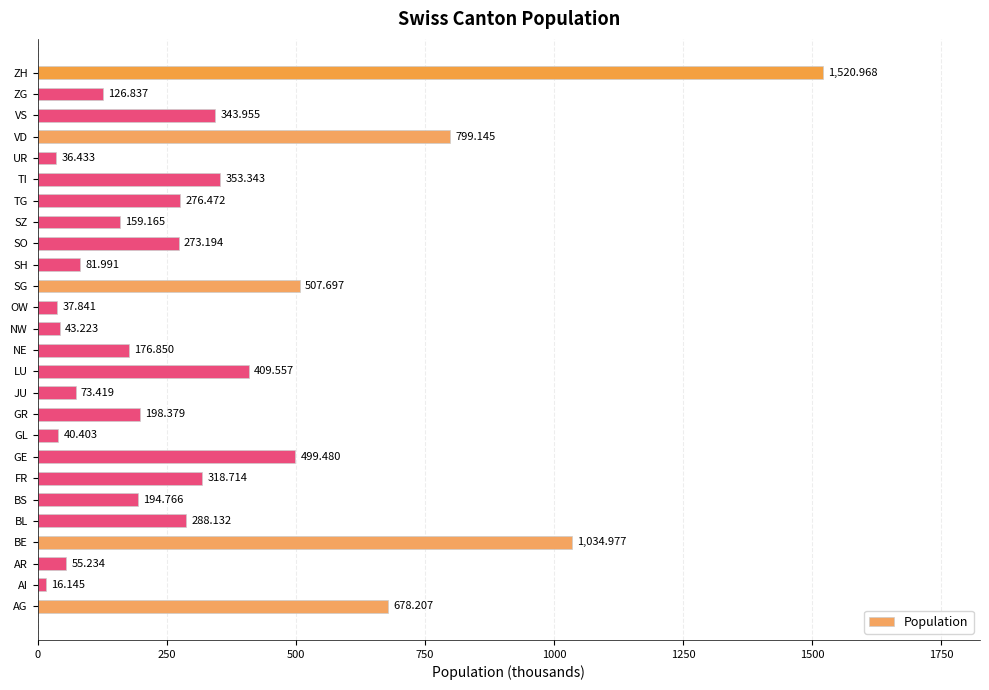

Which category has the lowest value across all series?

AI